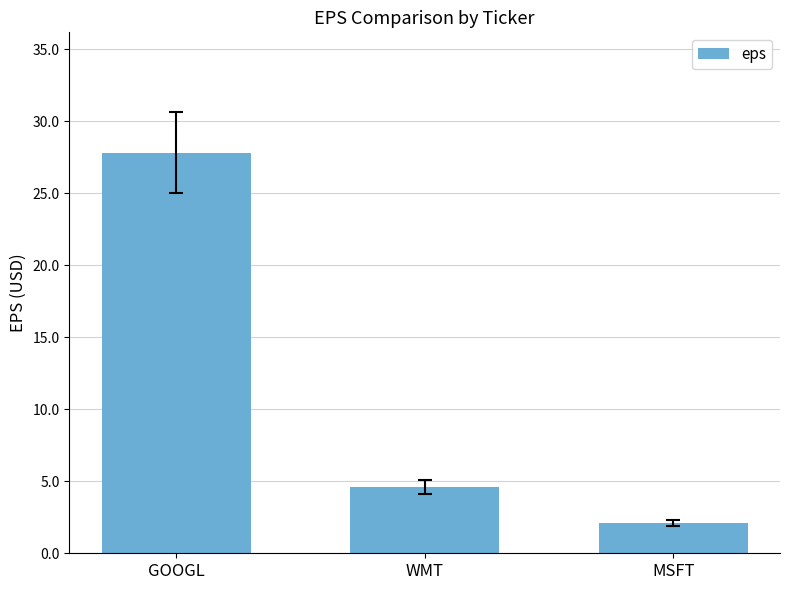

What is the ratio of the value at WMT to the value at MSFT?

2.2